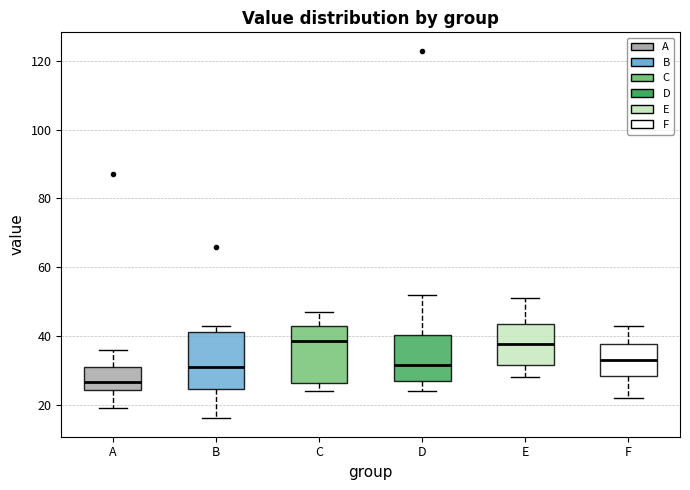

Reading left to right, read every box against the y-axis: the position of its median line, the range the box covers, and the ends of its whiskers. The values are not printed on the chart, so give them approximately, as read against the axis.

A: median 26, box 24 to 32, whiskers 20 to 36
B: median 32, box 24 to 42, whiskers 16 to 44
C: median 38, box 26 to 42, whiskers 24 to 48
D: median 32, box 26 to 40, whiskers 24 to 52
E: median 38, box 32 to 44, whiskers 28 to 52
F: median 34, box 28 to 38, whiskers 22 to 44